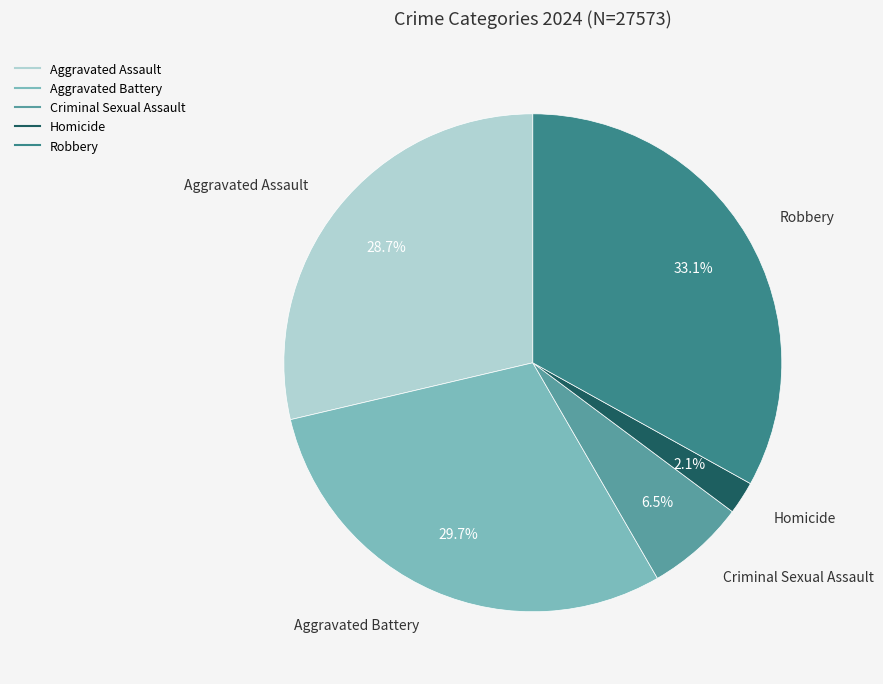

To the nearest percent, what is the average slice percentage?

20%